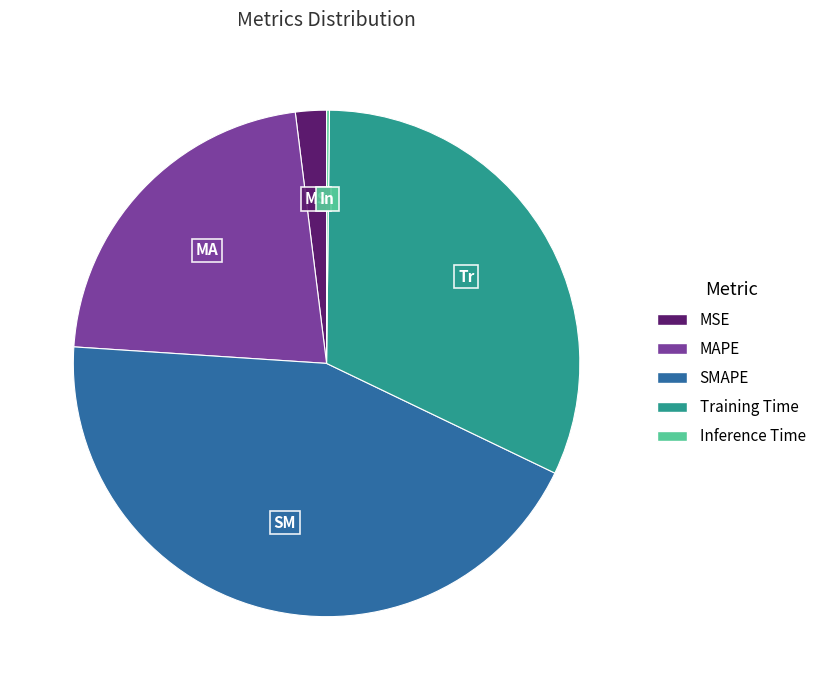

Between Training Time and SMAPE, which is larger?

SMAPE